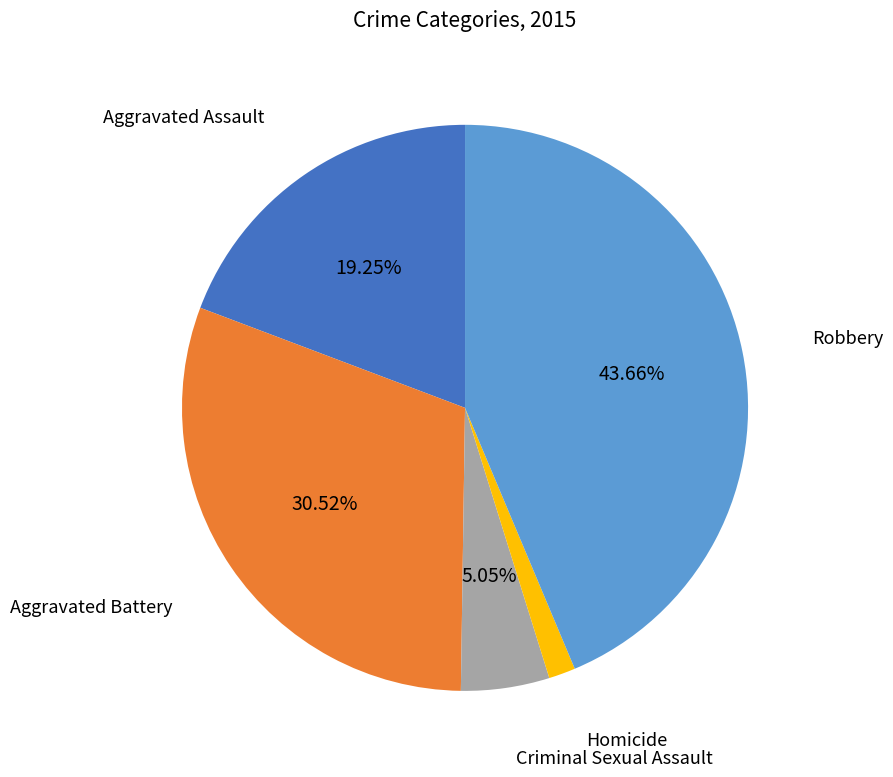

Does any single category account for the majority?

No